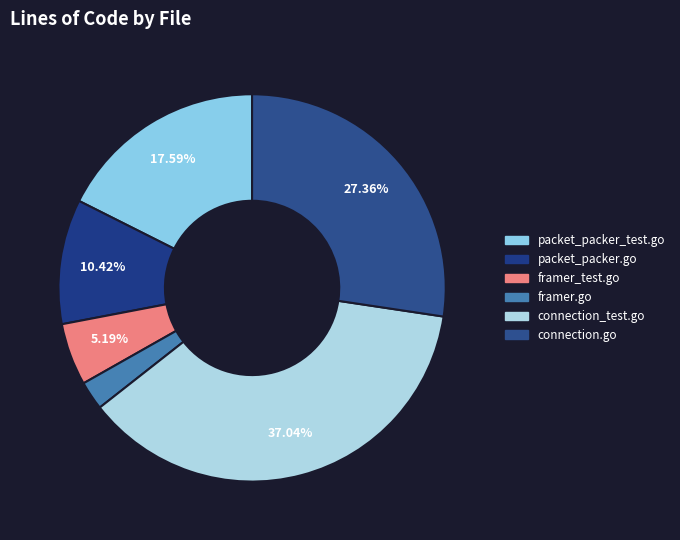

To the nearest percent, what is the difference between the connection_test.go and packet_packer.go slice percentages?

27%